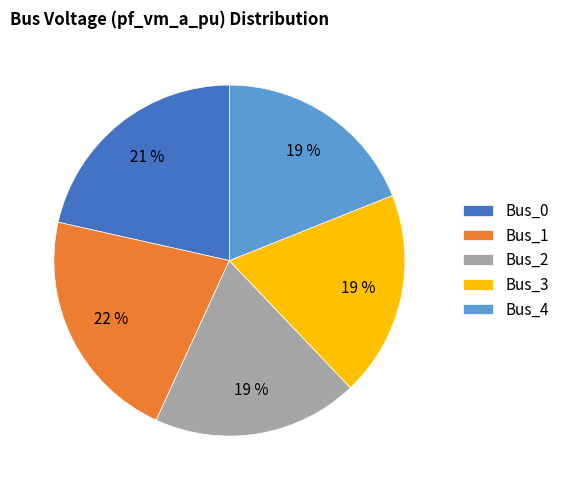

To the nearest percent, what percentage of the pie is Bus_0?

21%